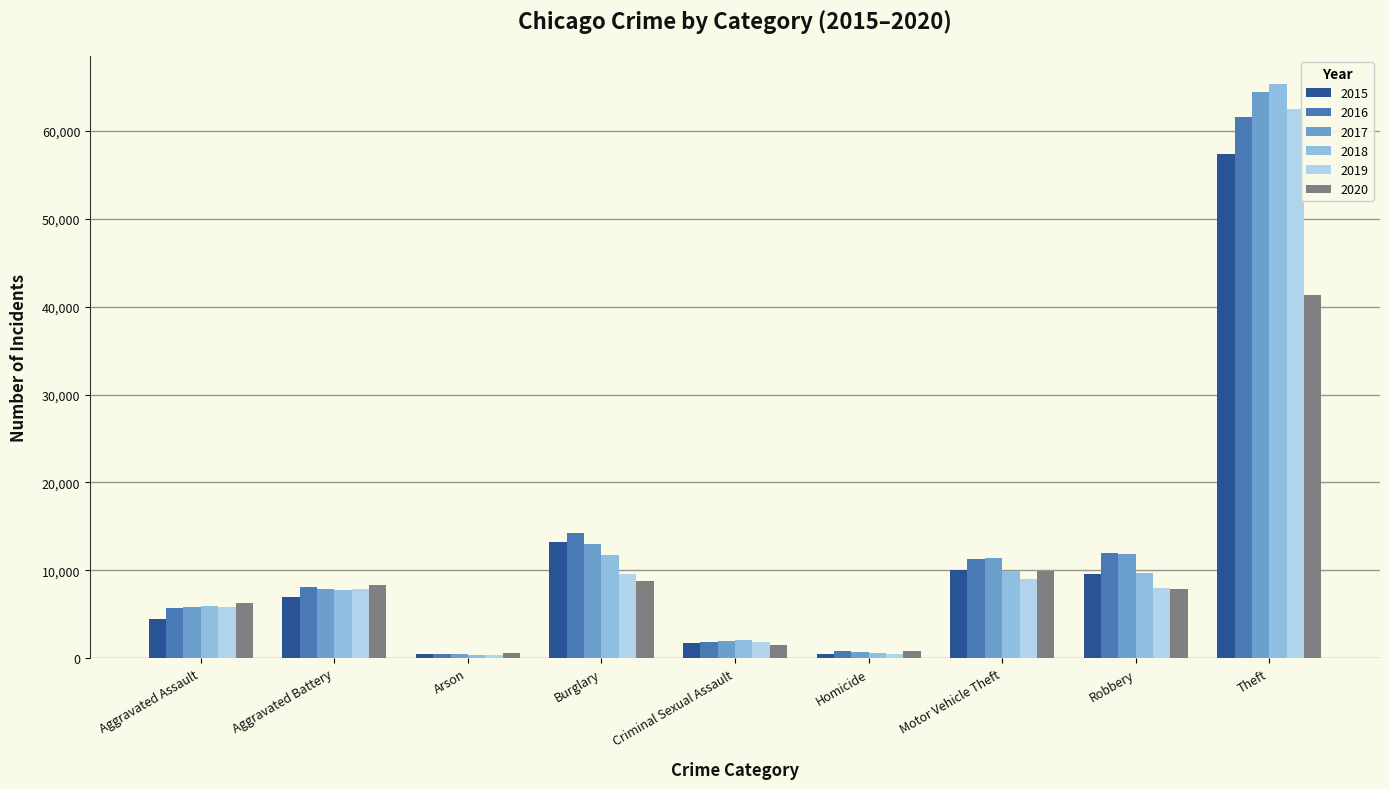

Count the number of categories in the chart.

9